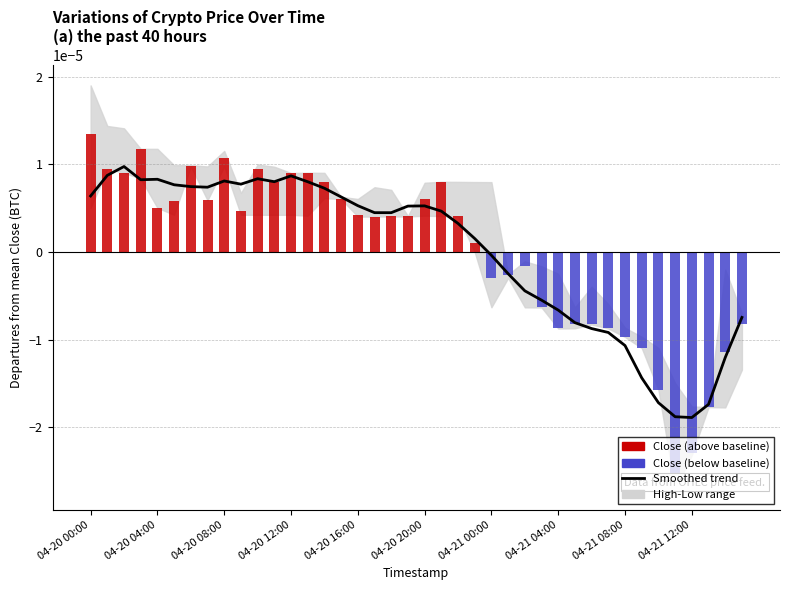

Does the chart contain stacked bars?

No